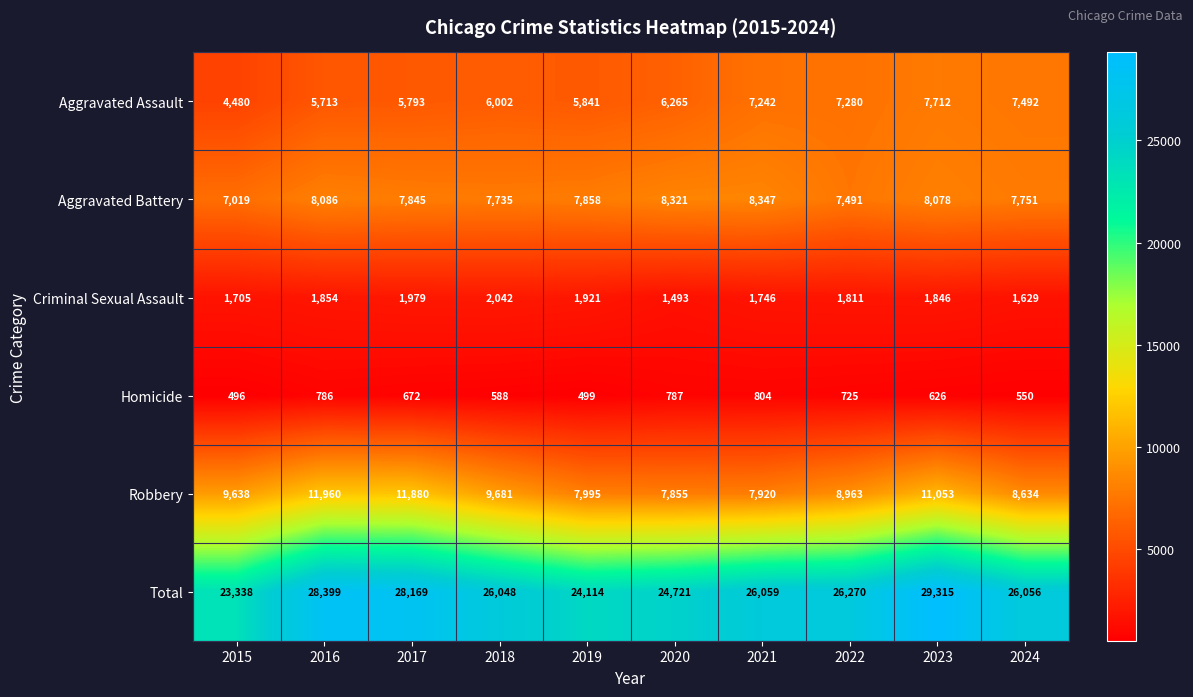

At which category does the chart reach its peak across all series?

2023